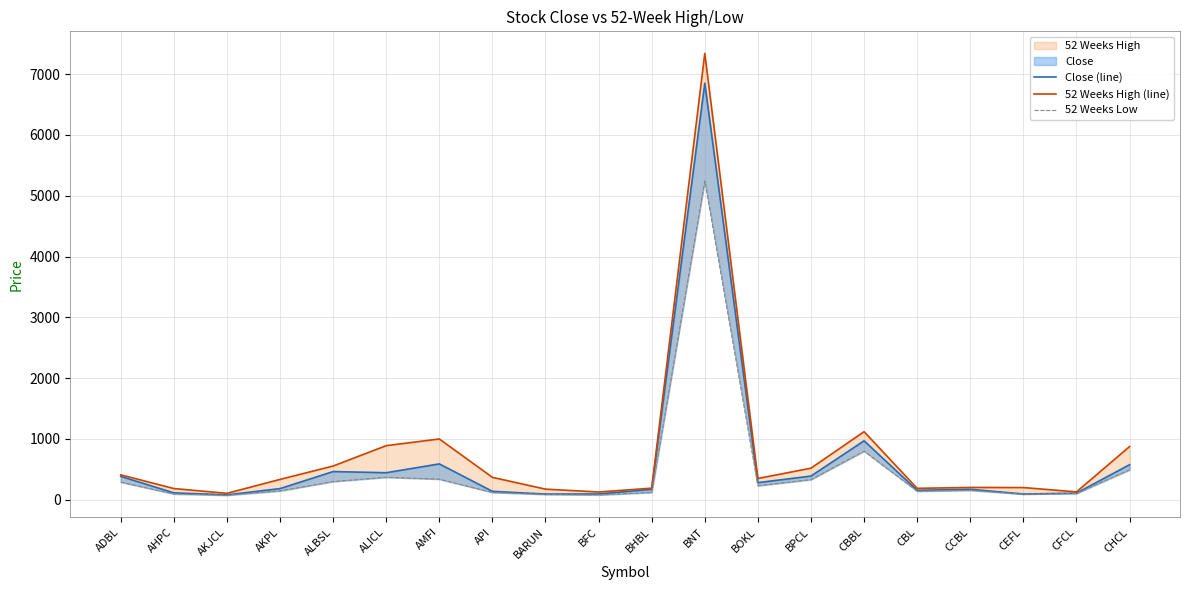

How many lines are shown in the chart?

3